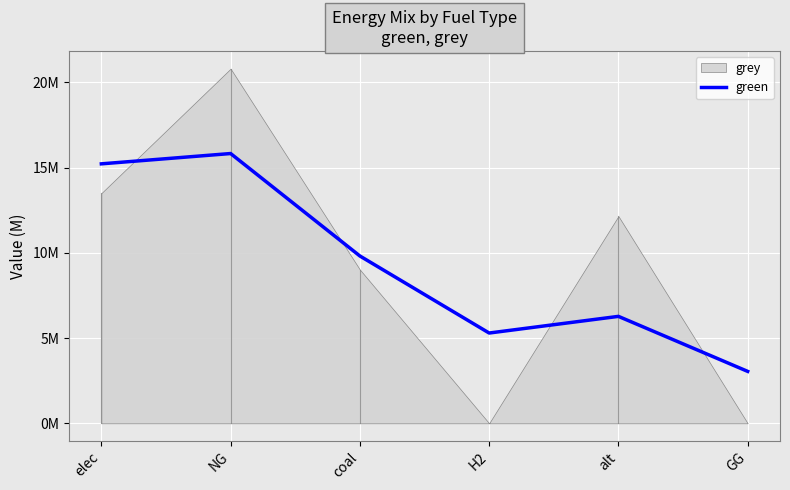

The value at alt is 6274306.9. True or false?

True